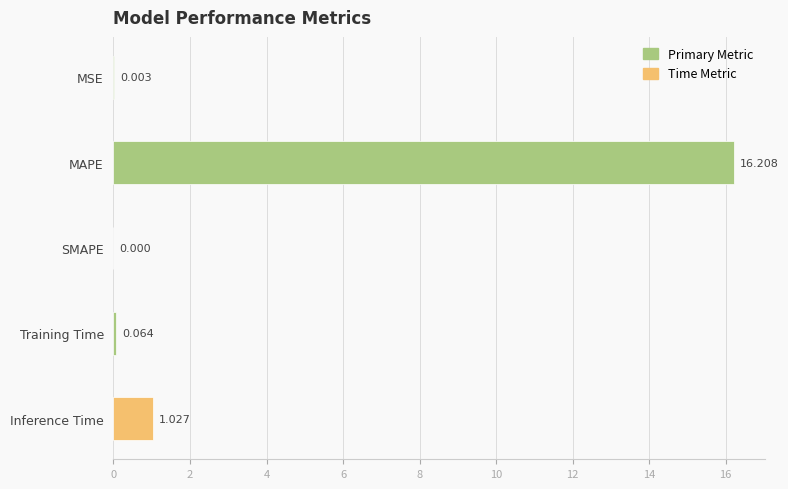

Where is the data nearest to the value 8?

Inference Time